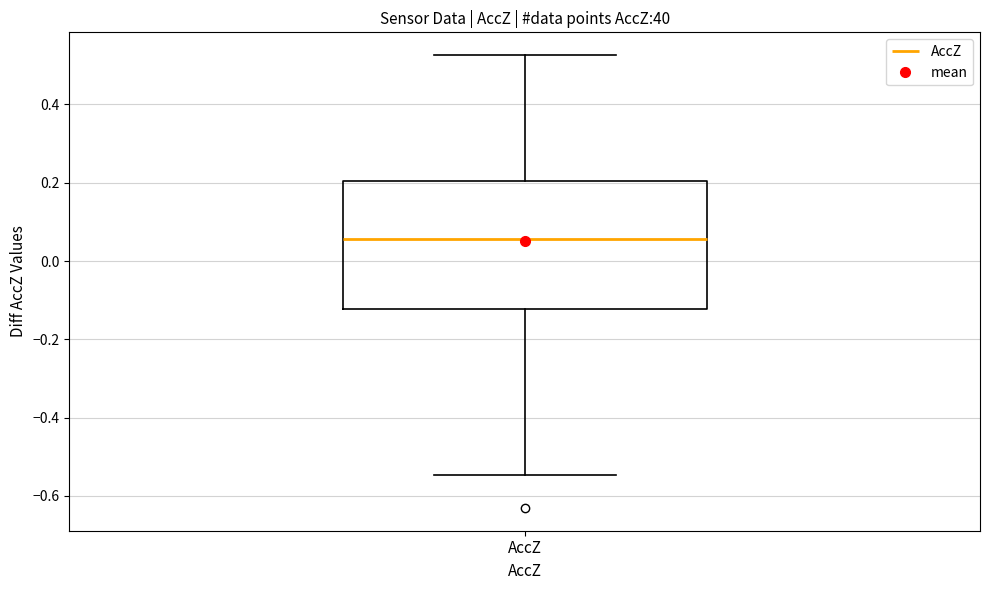

Where does the median line of the box for AccZ sit on the y-axis? The values are not printed on the chart, so give them approximately, as read against the axis.

0.06